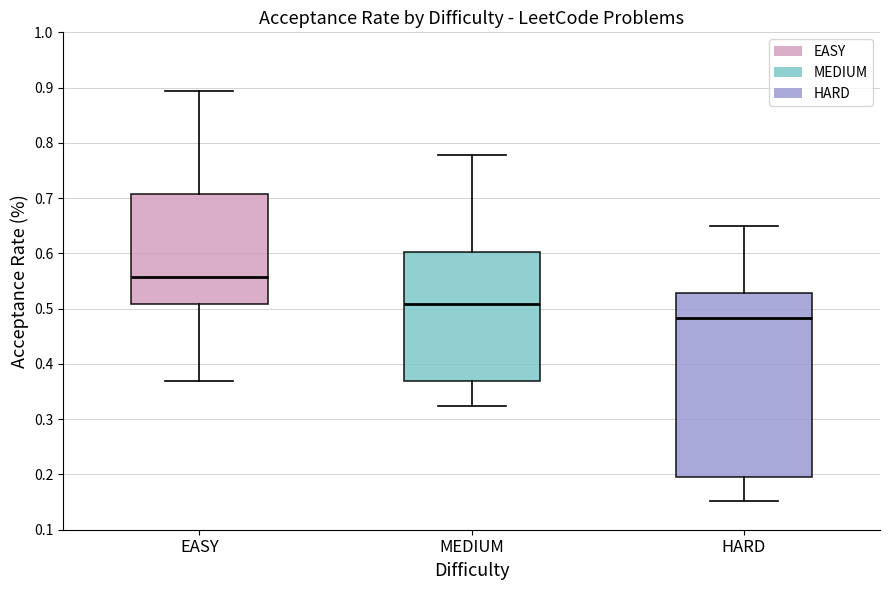

Reading left to right, read every box against the y-axis: the position of its median line, the range the box covers, and the ends of its whiskers. The values are not printed on the chart, so give them approximately, as read against the axis.

EASY: median 0.56, box 0.51 to 0.71, whiskers 0.37 to 0.89
MEDIUM: median 0.51, box 0.37 to 0.60, whiskers 0.32 to 0.78
HARD: median 0.48, box 0.19 to 0.53, whiskers 0.15 to 0.65